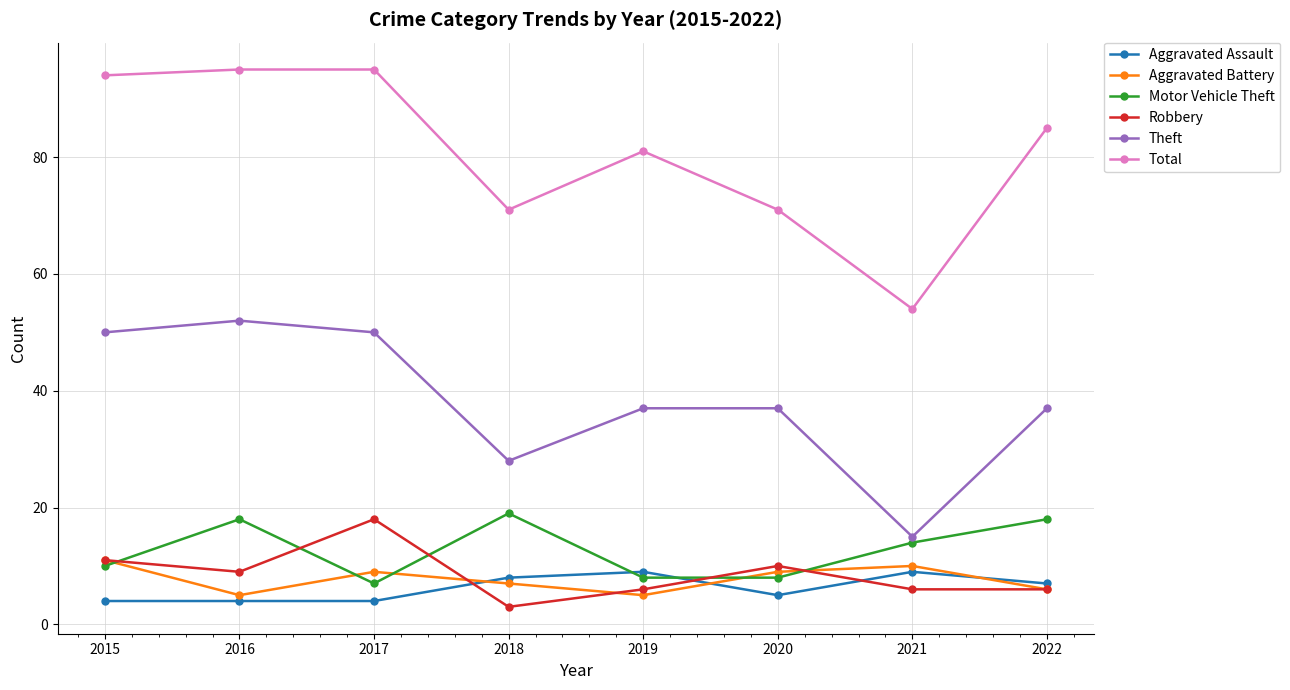

Reading left to right, transcribe all the data shown in this chart.

Aggravated Assault: 4	4	4	8	9	5	9	7
Aggravated Battery: 11	5	9	7	5	9	10	6
Motor Vehicle Theft: 10	18	7	19	8	8	14	18
Robbery: 11	9	18	3	6	10	6	6
Theft: 50	52	50	28	37	37	15	37
Total: 94	95	95	71	81	71	54	85